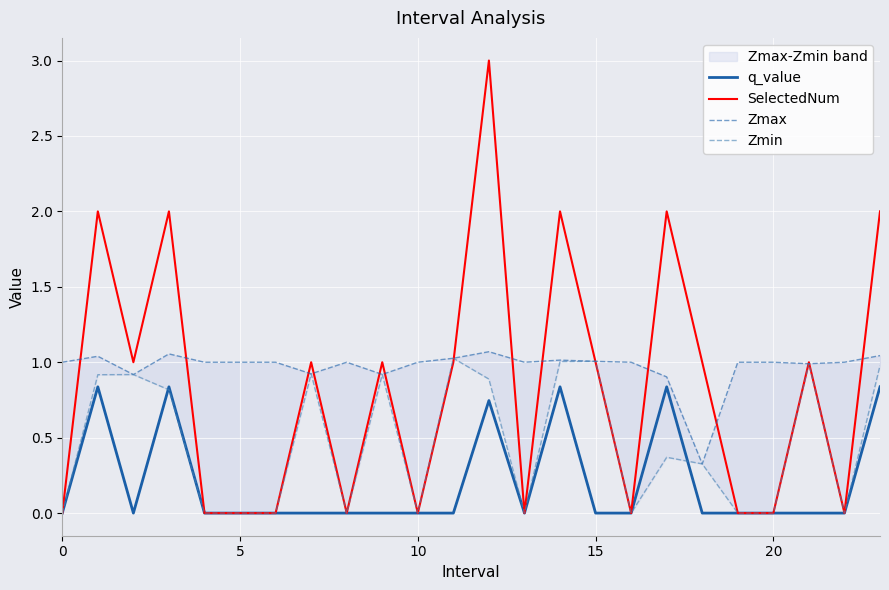

What is the maximum value shown in the chart?

3.0